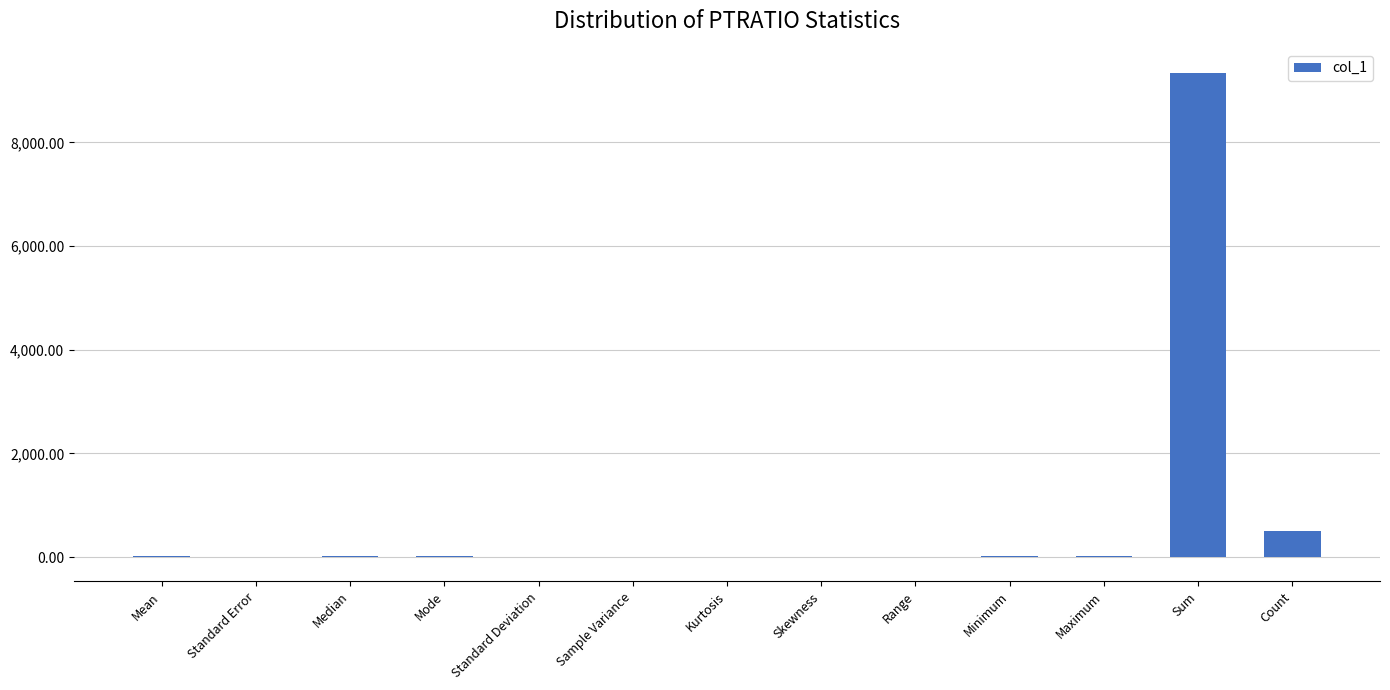

What is the sum of all values?

9952.1